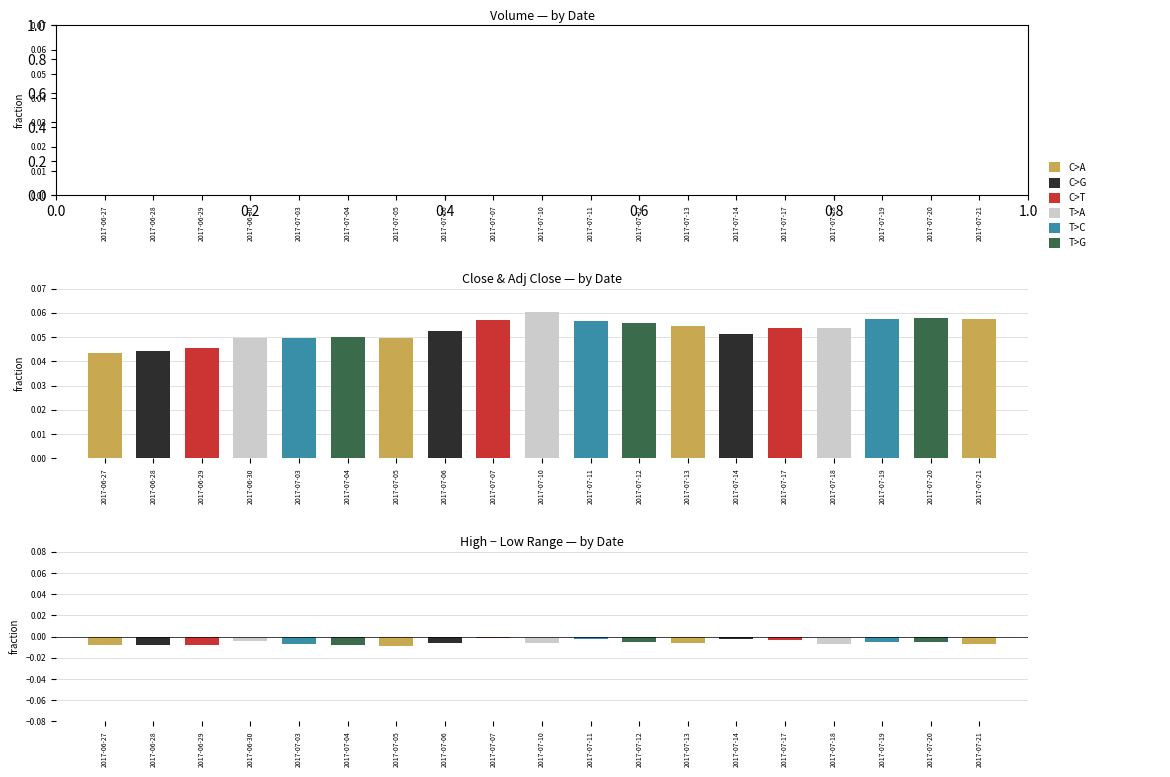

Reading right to left, extract all data points from this chart.

Close fraction: 2017-07-21=0.1	2017-07-20=0.1	2017-07-19=0.1	2017-07-18=0.1	2017-07-17=0.1	2017-07-14=0.1	2017-07-13=0.1	2017-07-12=0.1	2017-07-11=0.1	2017-07-10=0.1	2017-07-07=0.1	2017-07-06=0.1	2017-07-05=0.0	2017-07-04=0.1	2017-07-03=0.0	2017-06-30=0.0	2017-06-29=0.0	2017-06-28=0.0	2017-06-27=0.0
Range>0: 2017-07-21=0.0	2017-07-20=0.0	2017-07-19=0.0	2017-07-18=0.0	2017-07-17=0.0	2017-07-14=0.0	2017-07-13=0.0	2017-07-12=0.0	2017-07-11=0.0	2017-07-10=0.0	2017-07-07=0.0	2017-07-06=0.0	2017-07-05=0.0	2017-07-04=0.0	2017-07-03=0.0	2017-06-30=0.0	2017-06-29=0.0	2017-06-28=0.0	2017-06-27=0.0
Range<0: 2017-07-21=-0.0	2017-07-20=-0.0	2017-07-19=-0.0	2017-07-18=-0.0	2017-07-17=-0.0	2017-07-14=-0.0	2017-07-13=-0.0	2017-07-12=-0.0	2017-07-11=-0.0	2017-07-10=-0.0	2017-07-07=-0.0	2017-07-06=-0.0	2017-07-05=-0.0	2017-07-04=-0.0	2017-07-03=-0.0	2017-06-30=-0.0	2017-06-29=-0.0	2017-06-28=-0.0	2017-06-27=-0.0